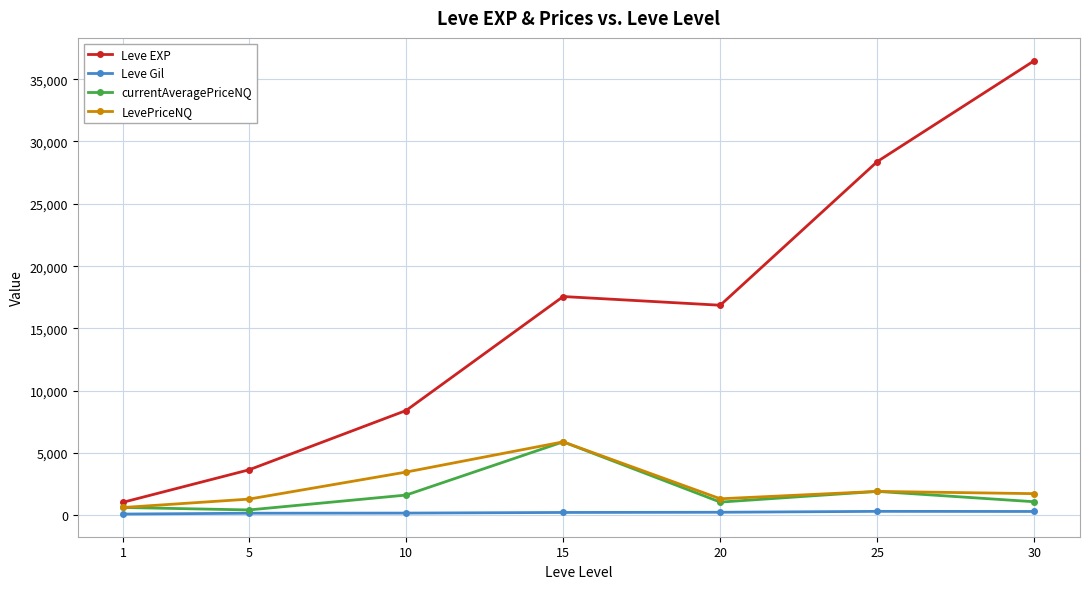

The value of LevePriceNQ at 30 is 1749.6. True or false?

True